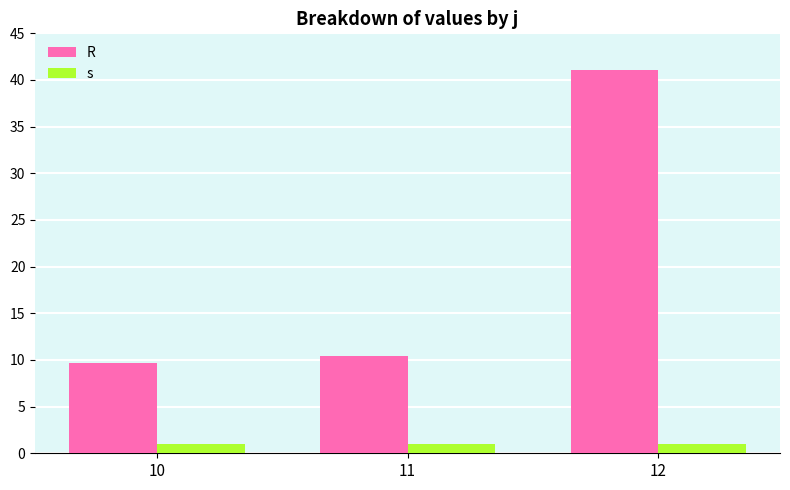

Reading right to left, what are all the values shown in this chart?

R: 12=41.0	11=10.4	10=9.7
s: 12=1.0	11=1.0	10=1.0